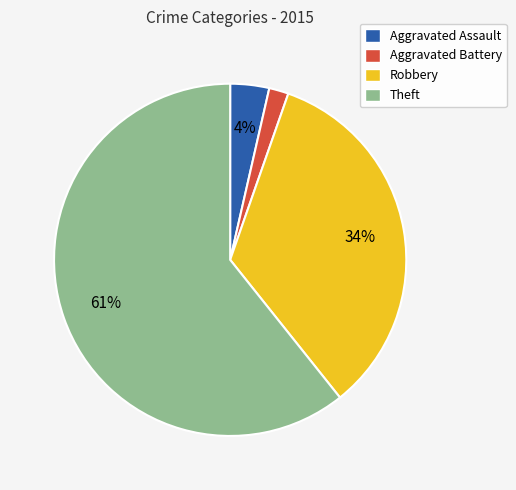

To the nearest percent, what is the average slice percentage?

25%